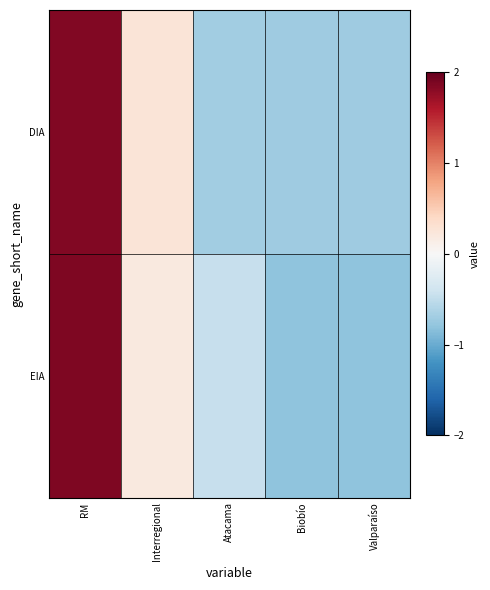

Which series has the widest spread of values?

EIA